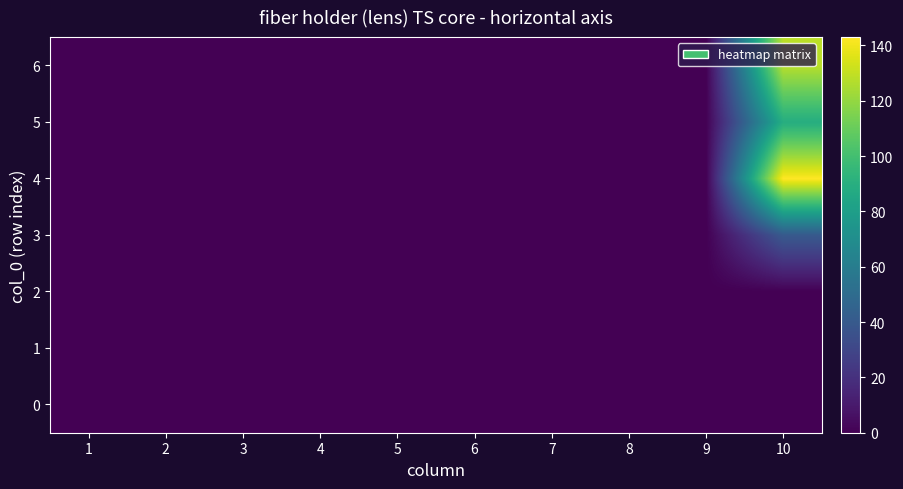

Count the number of data series in this chart.

7